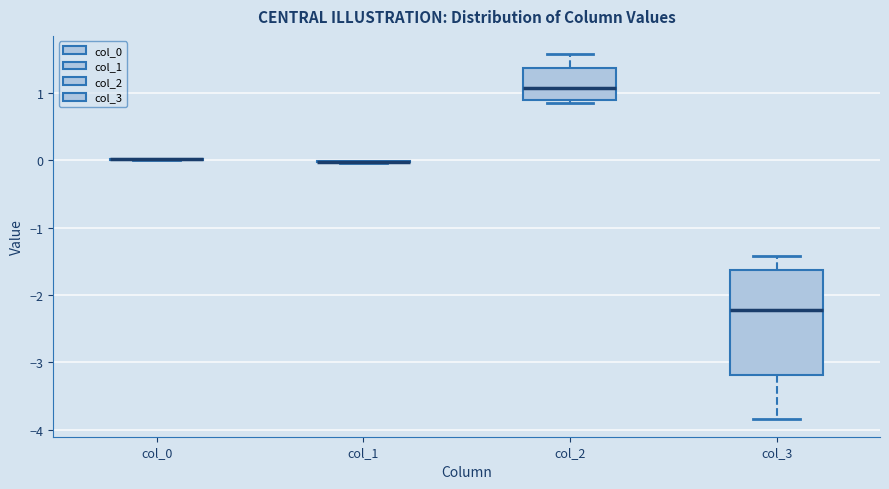

Which box is the tallest, from its lower edge to its upper edge?

col_3